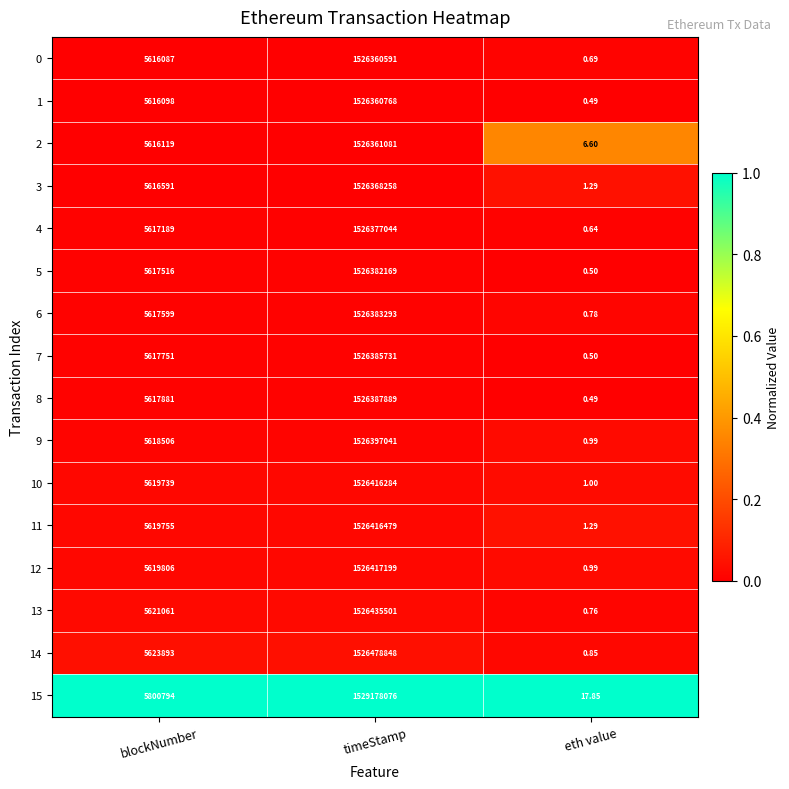

At which category is the sum across all series the highest?

timeStamp